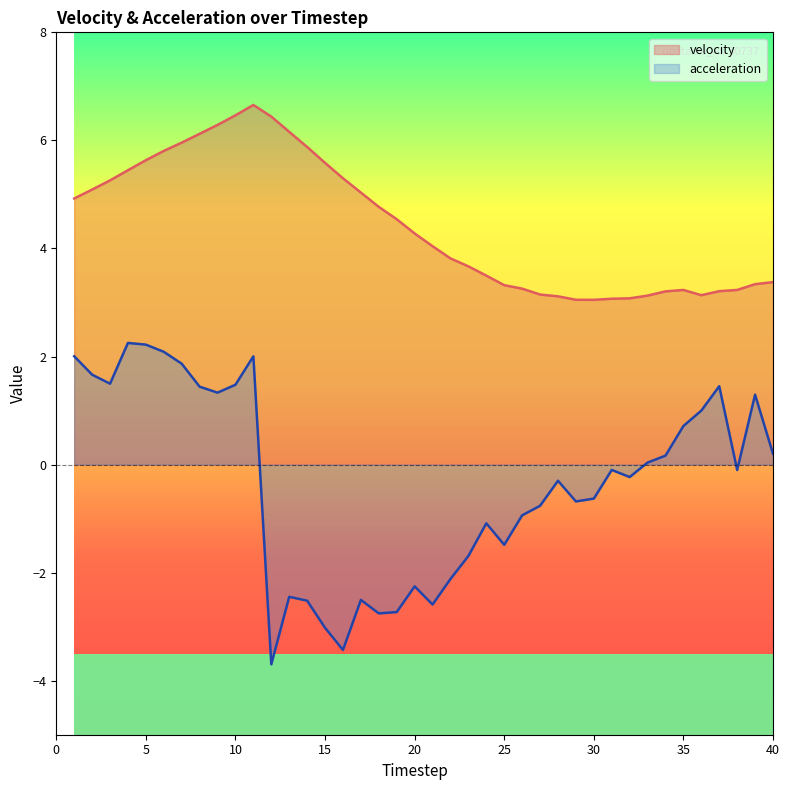

True or false: acceleration and velocity intersect in this chart.

False